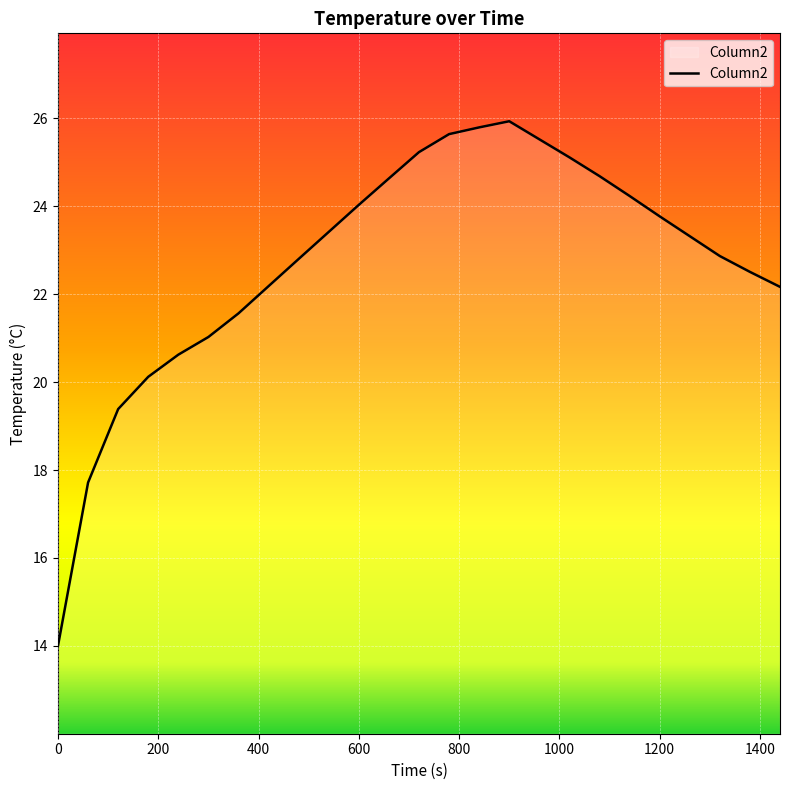

What is the smallest value displayed?

14.0